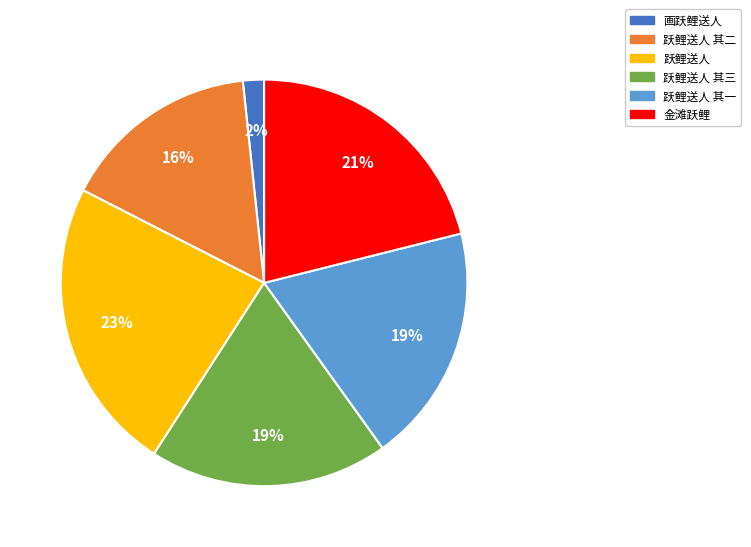

To the nearest percent, what is the combined percentage of 金滩跃鲤 and 跃鲤送人 其三?

40%